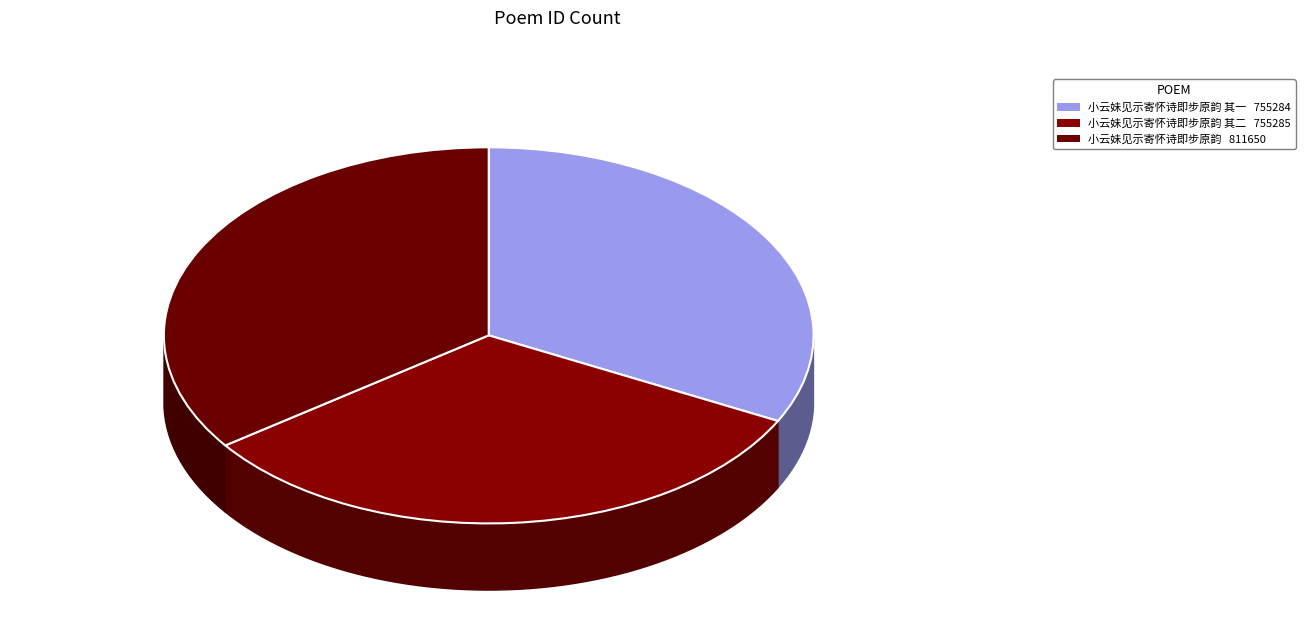

Rank the categories by value from highest to lowest.

小云妹见示寄怀诗即步原韵, 小云妹见示寄怀诗即步原韵 其二, 小云妹见示寄怀诗即步原韵 其一